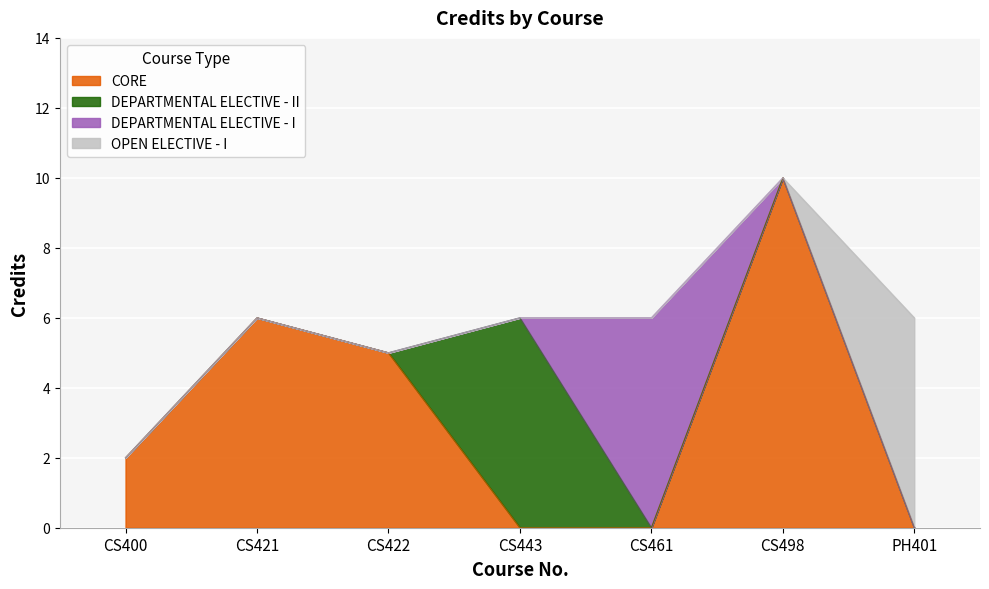

What is the maximum value for CORE?

10